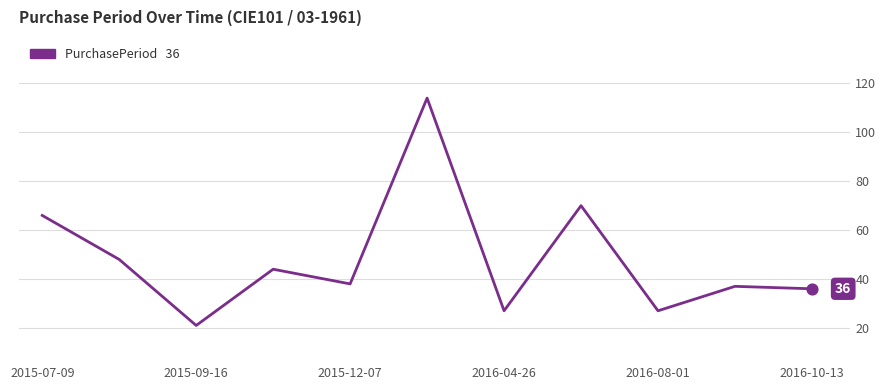

What is the difference between the maximum and minimum values?

93